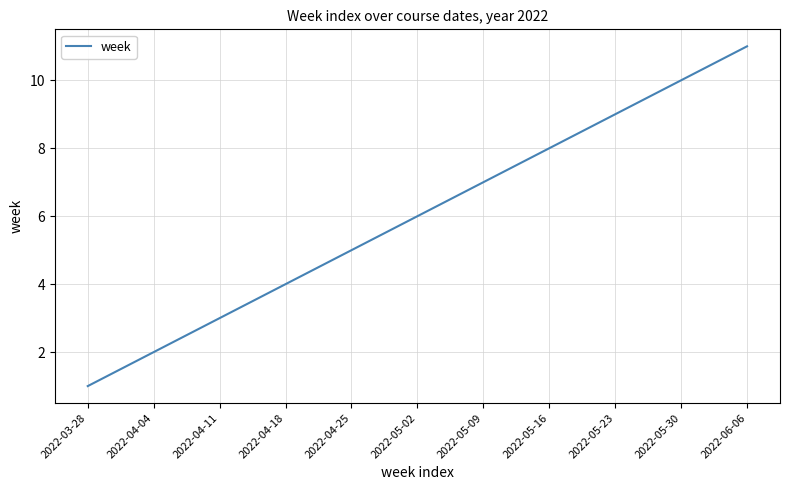

The chart shows a value of 13 at 2022-05-16. True or false?

False